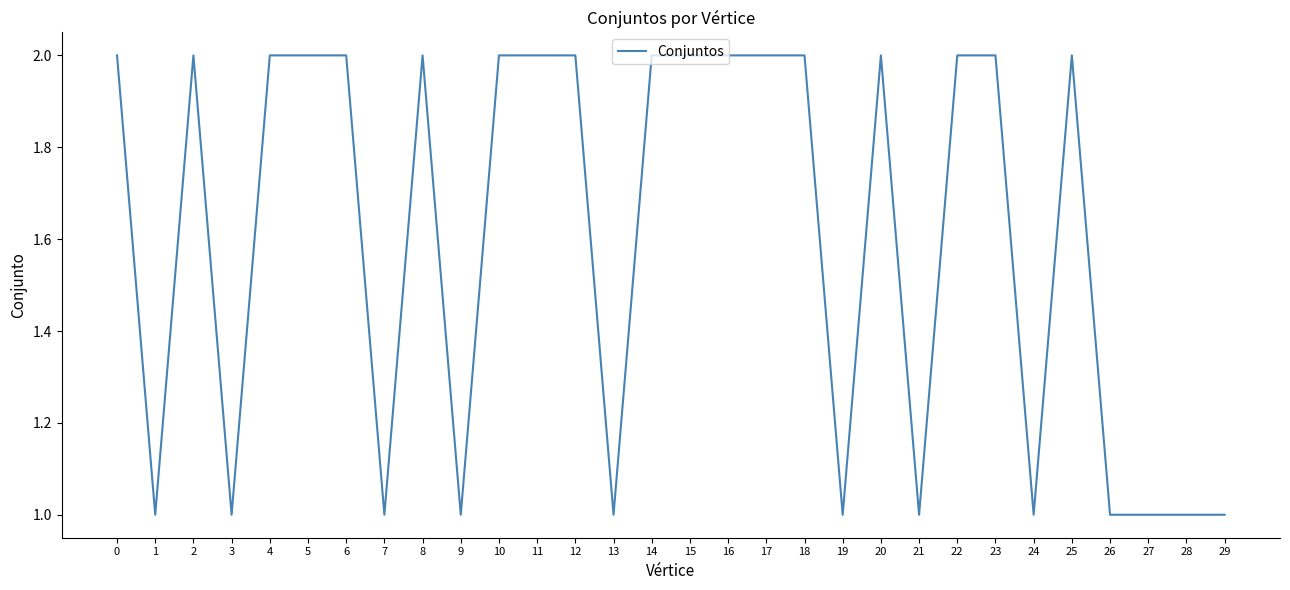

Between 26 and 14, which is larger?

14